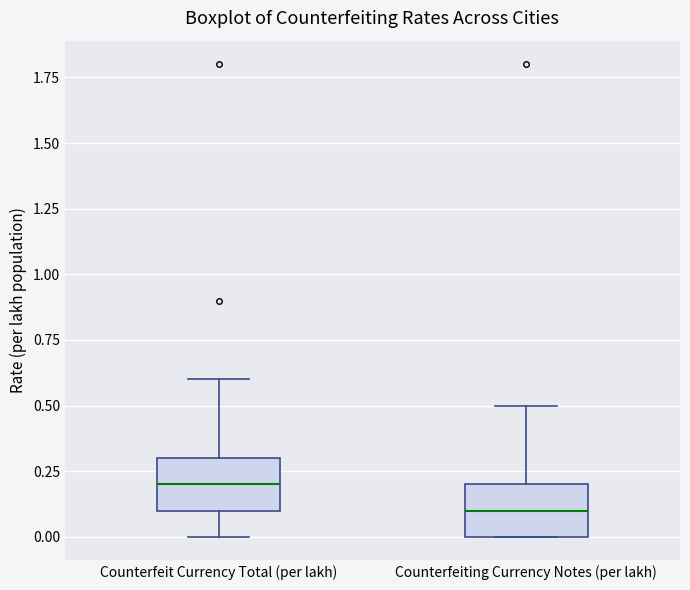

Where does the upper whisker of the box for Counterfeiting Currency Notes (per lakh) end on the y-axis? The values are not printed on the chart, so give them approximately, as read against the axis.

0.5